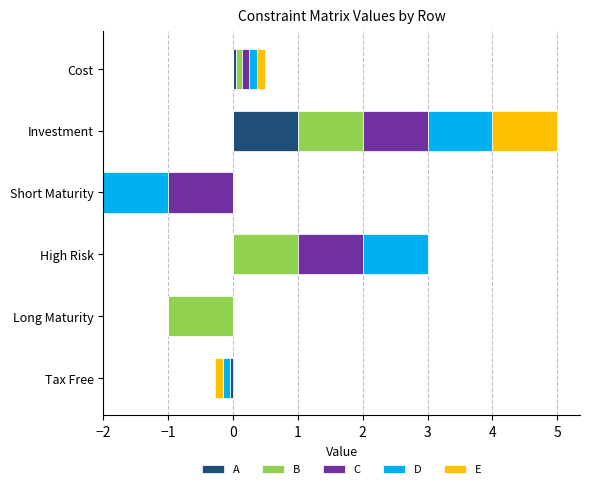

Between Investment and Tax Free, which series saw the biggest shift?

A